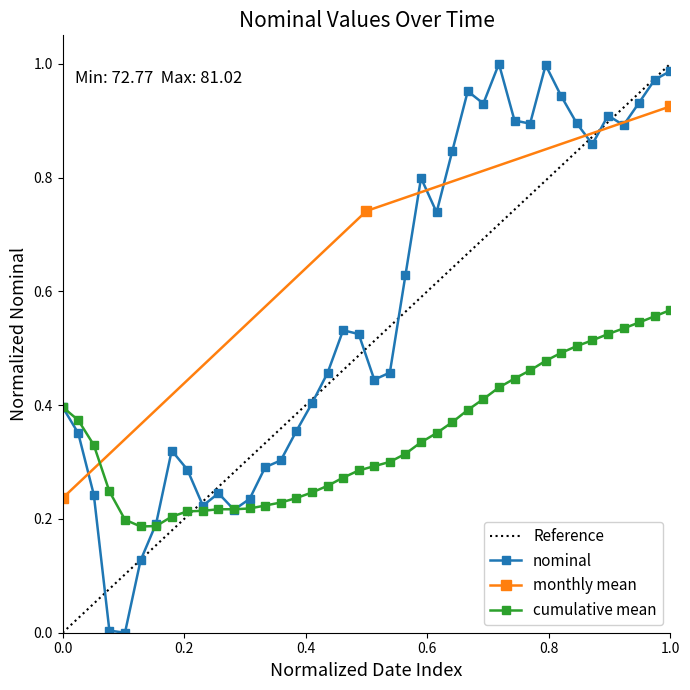

Reading left to right, transcribe all the data shown in this chart.

0.4	0.4	0.2	0.0	0.0	0.1	0.2	0.3	0.3	0.2	0.2	0.2	0.2	0.3	0.3	0.4	0.4	0.5	0.5	0.5	0.4	0.5	0.6	0.8	0.7	0.8	1.0	0.9	1.0	0.9	0.9	1.0	0.9	0.9	0.9	0.9	0.9	0.9	1.0	1.0